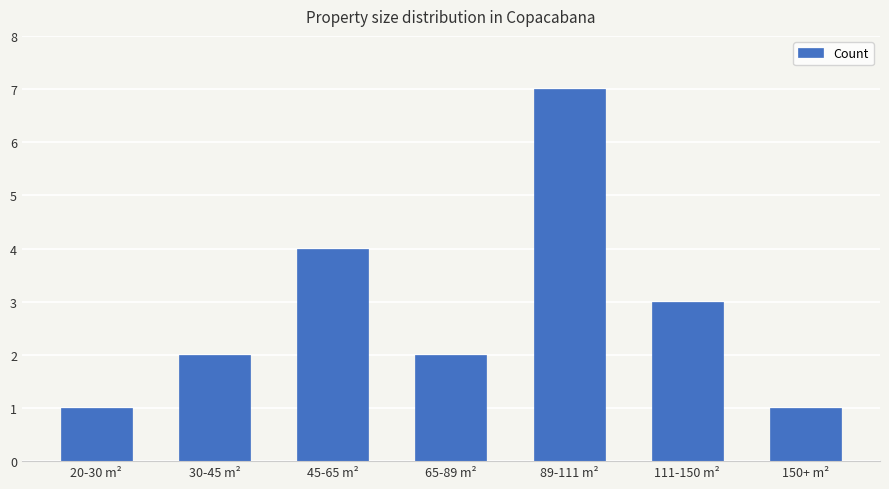

What is the ratio of the value at 20-30 m² to the value at 65-89 m²?

0.5